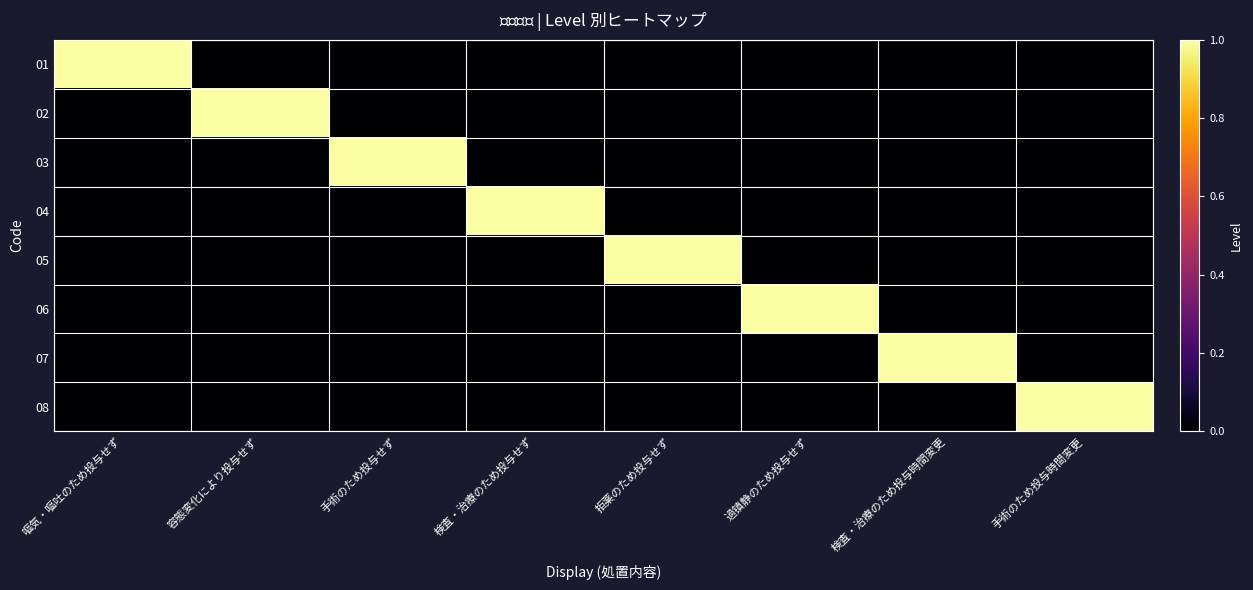

How many distinct data groups are displayed?

8